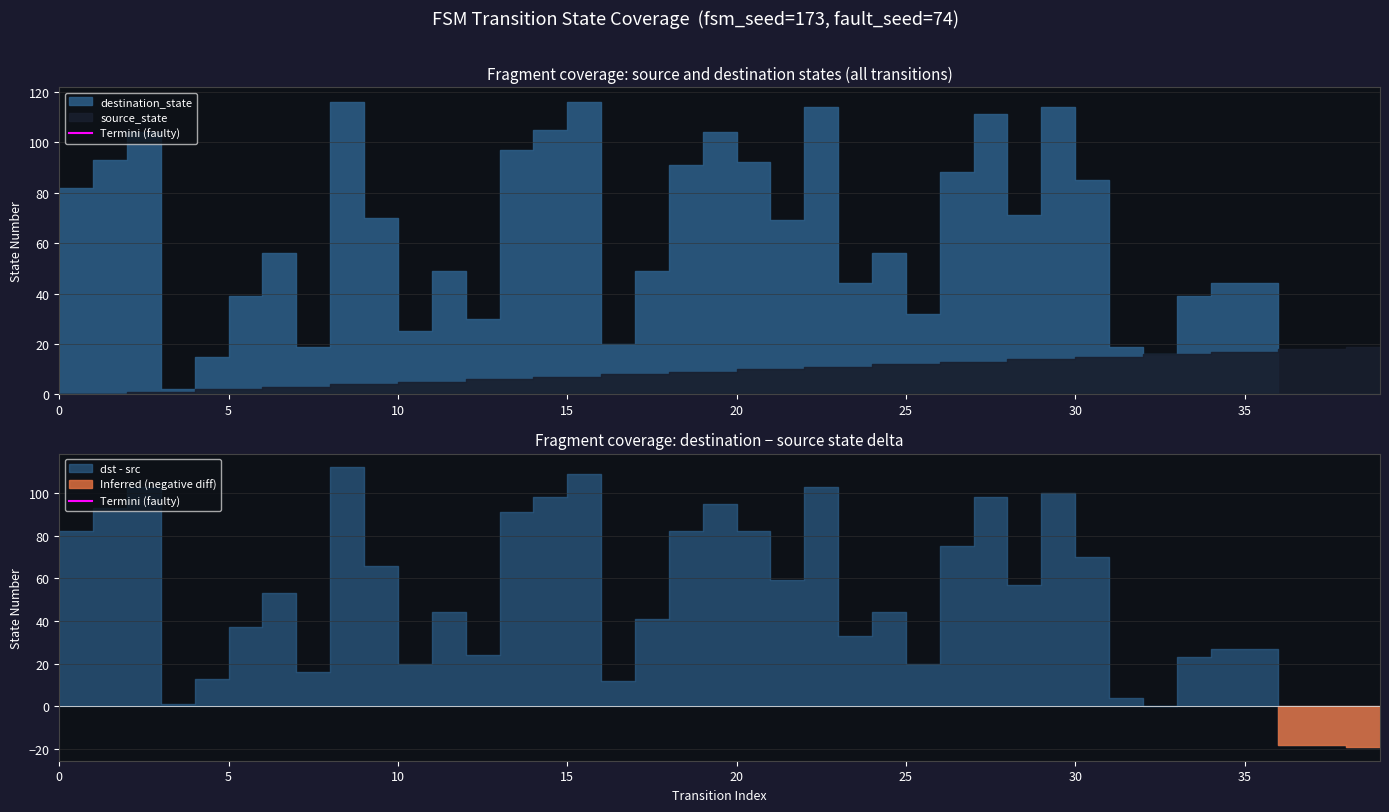

The value at 0 is 0. True or false?

True